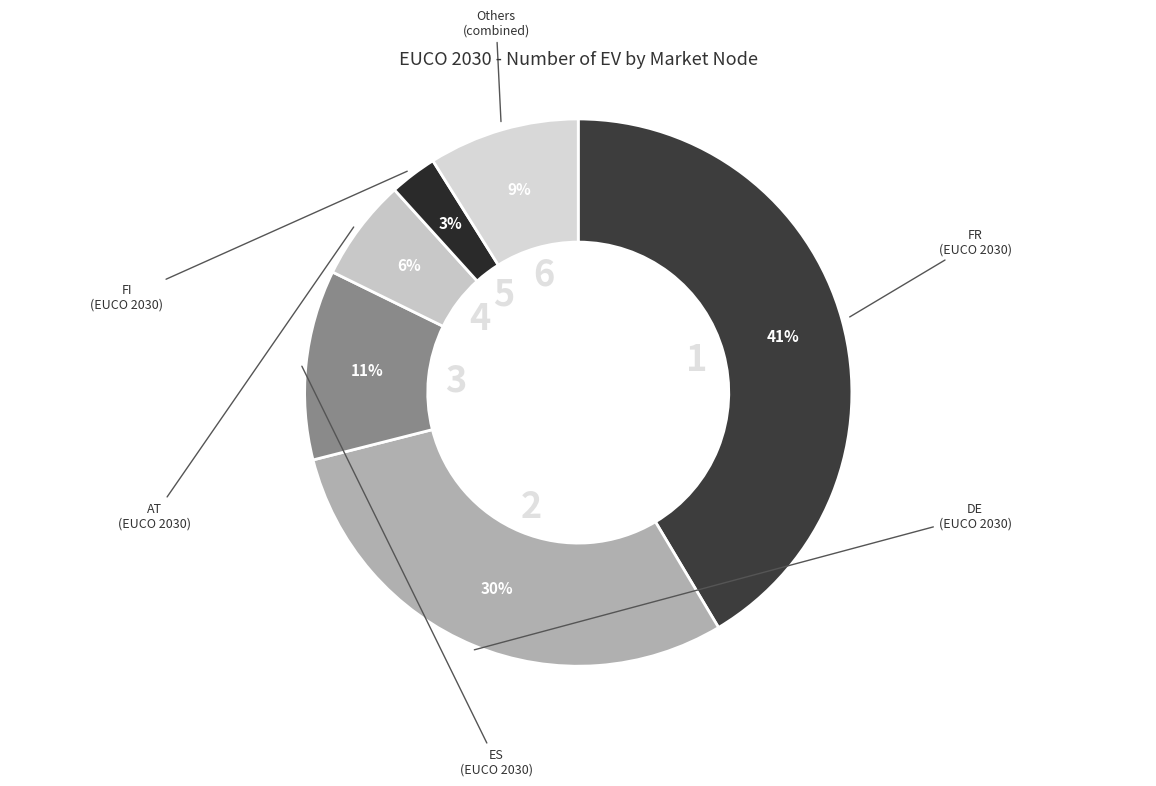

What percentage is the Others slice, to the nearest percent?

9%